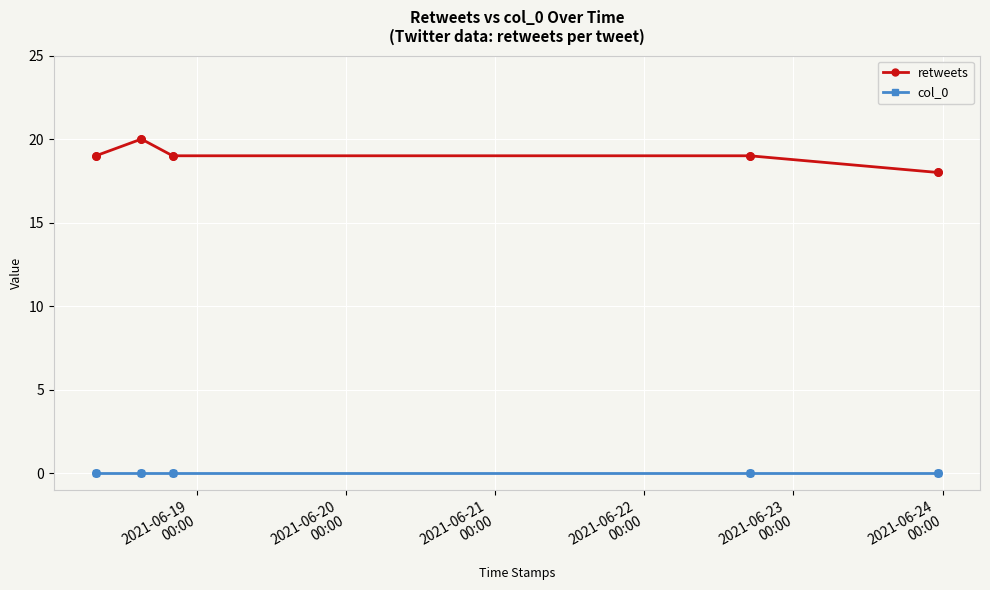

At how many categories does at least one series exceed 2?

5